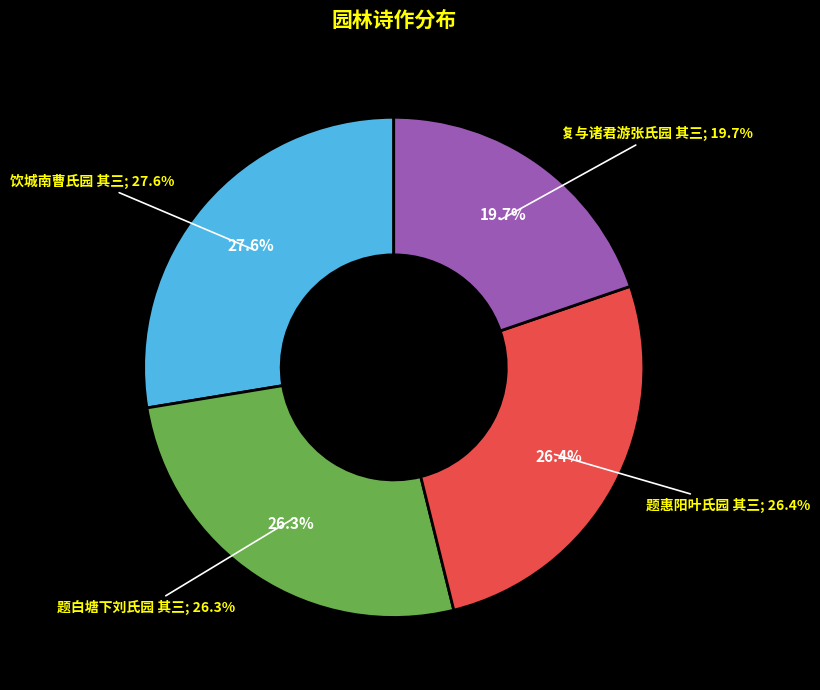

To the nearest percent, what is the difference between the largest and smallest slice percentages?

8%